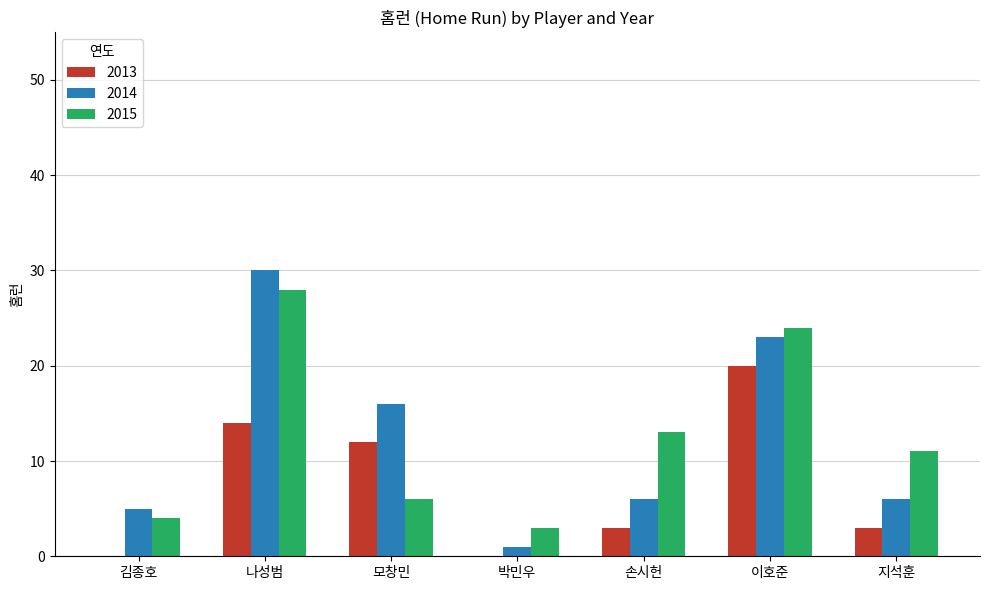

At which label does 2015 reach its peak?

나성범